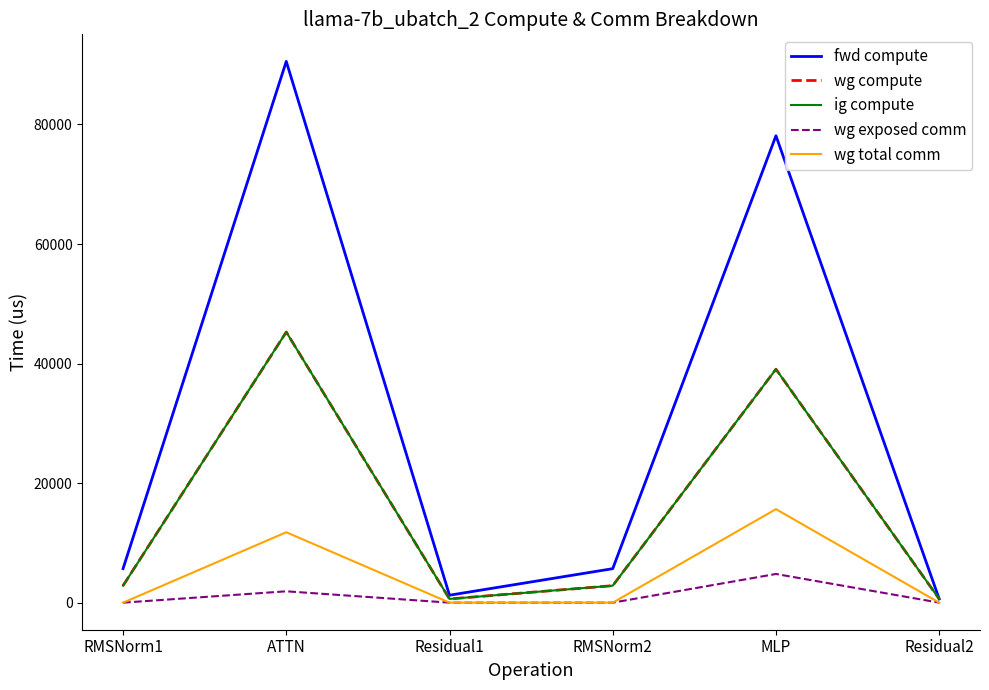

At how many categories does at least one series exceed 52144?

2